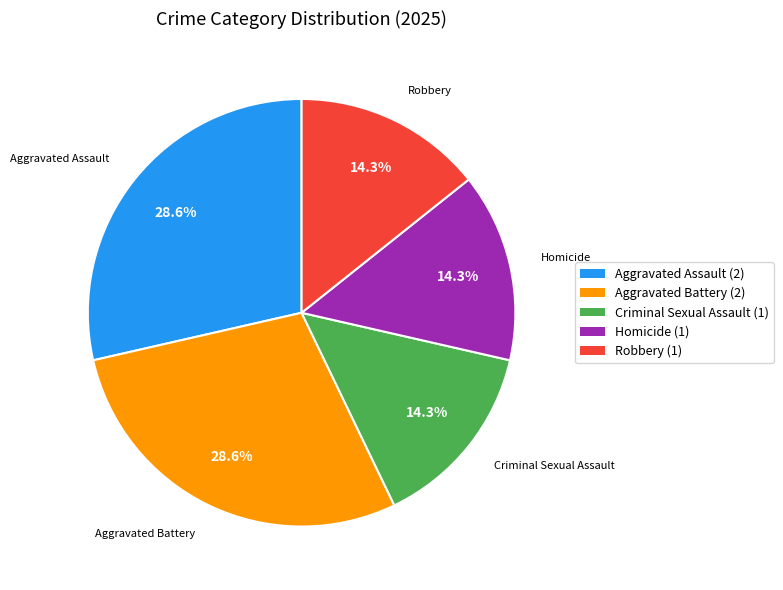

What is the ratio of the value at Aggravated Assault to the value at Homicide?

2.0